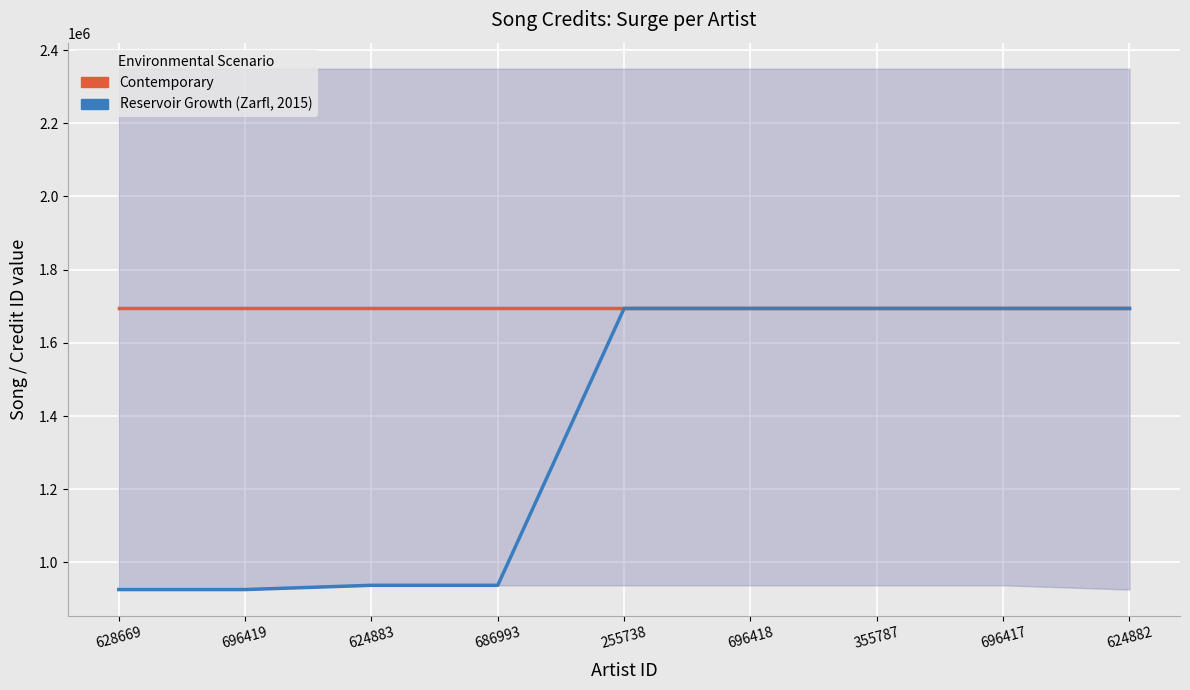

Which series changed the most between 628669 and 624882?

Reservoir Growth (Zarfl, 2015)